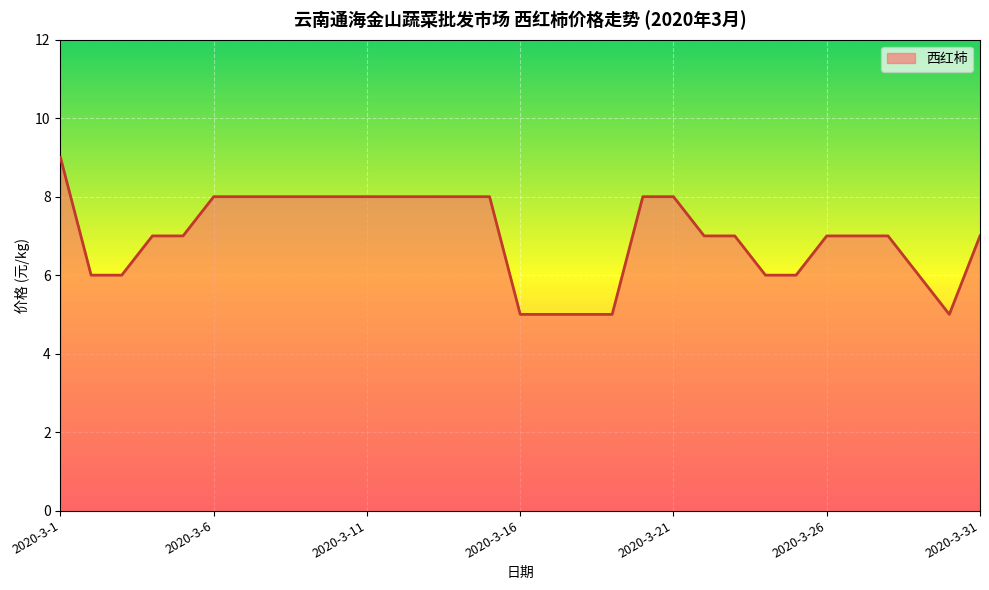

What is the difference between the maximum and second lowest values?

4